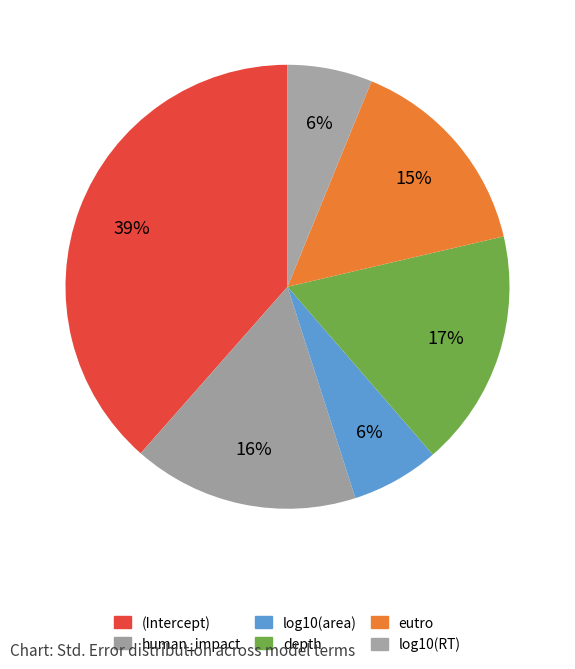

How many segments does this pie chart have?

6